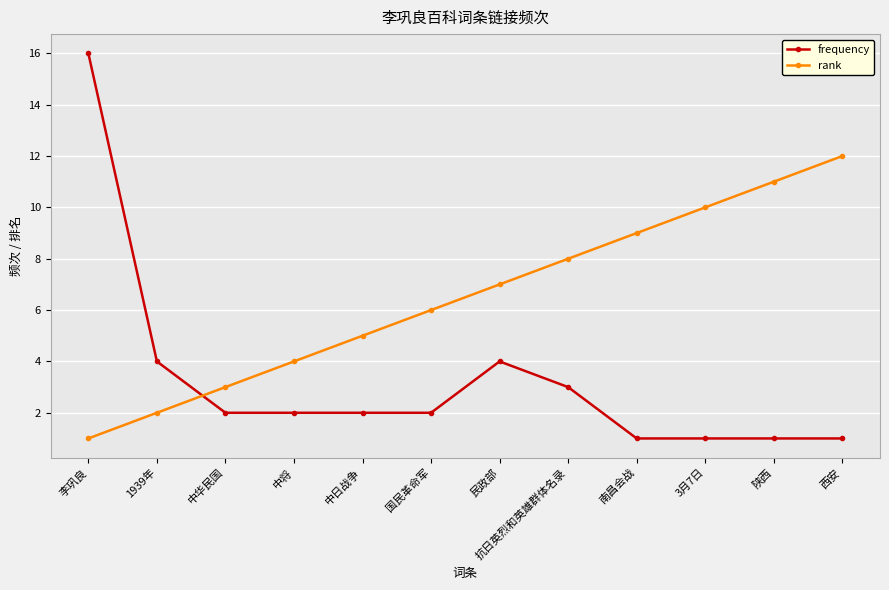

What is the spread (max minus min) of values at 民政部?

3